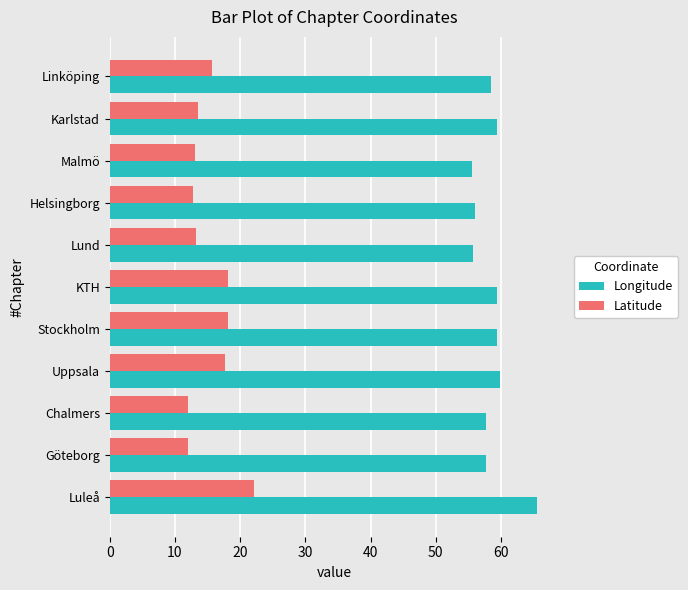

How many data points in Longitude are above 58?

6